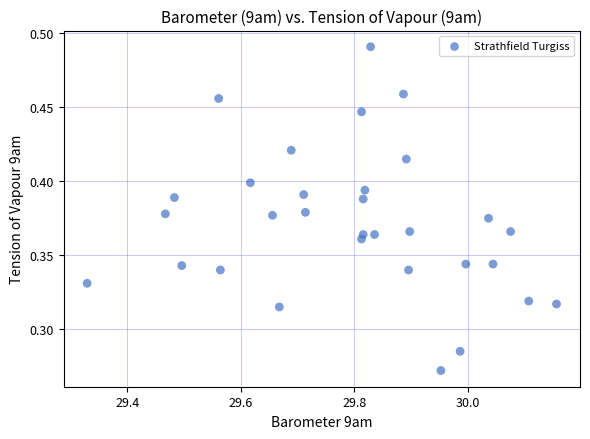

What is the range of X values (max minus min)?

0.8